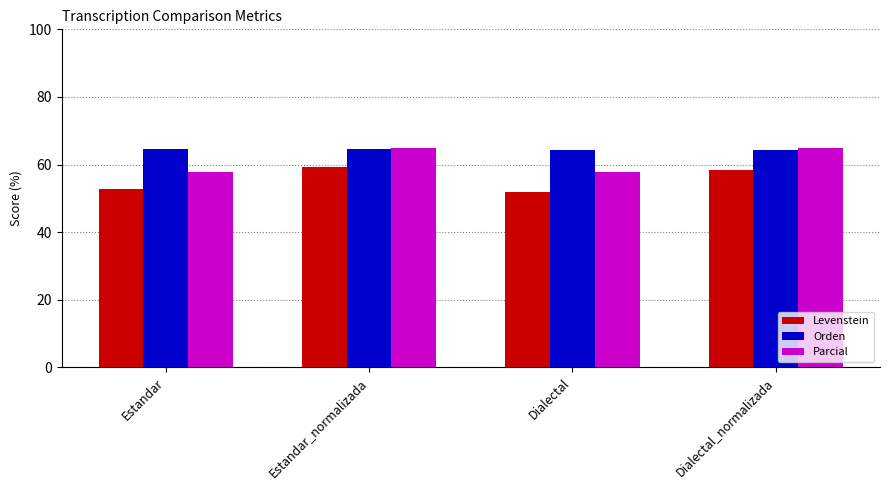

Is it true that Levenstein equals 90.5 at Dialectal_normalizada?

False